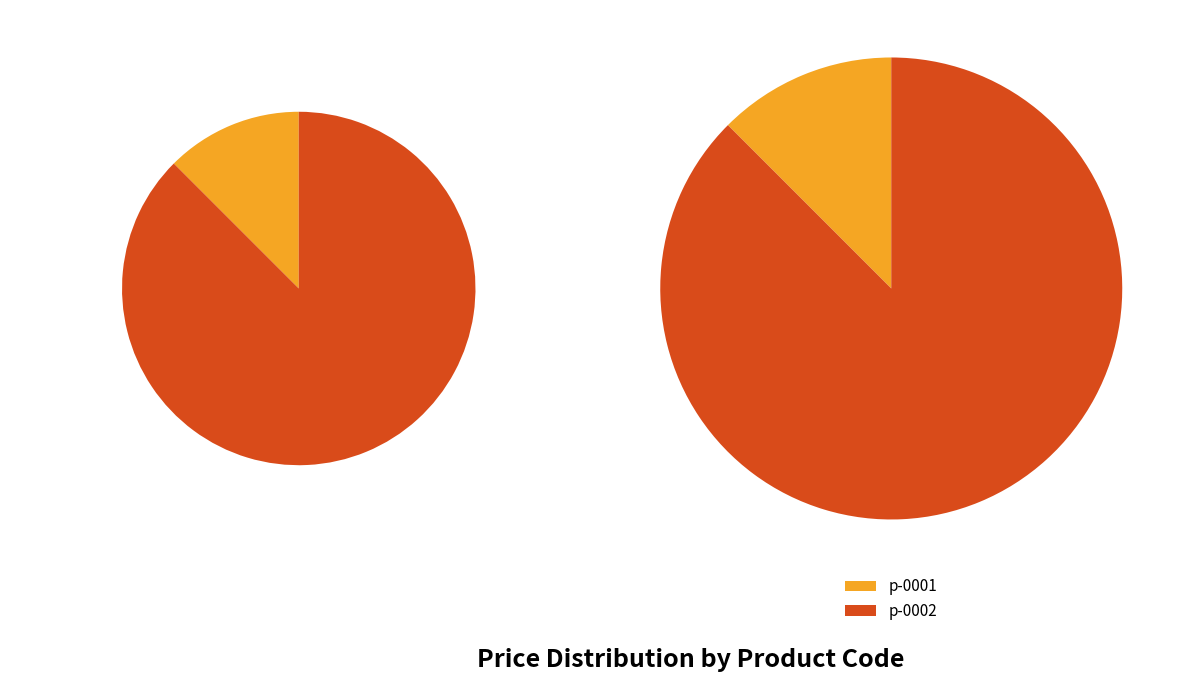

To the nearest percent, what percentage of the pie is p-0001?

12%